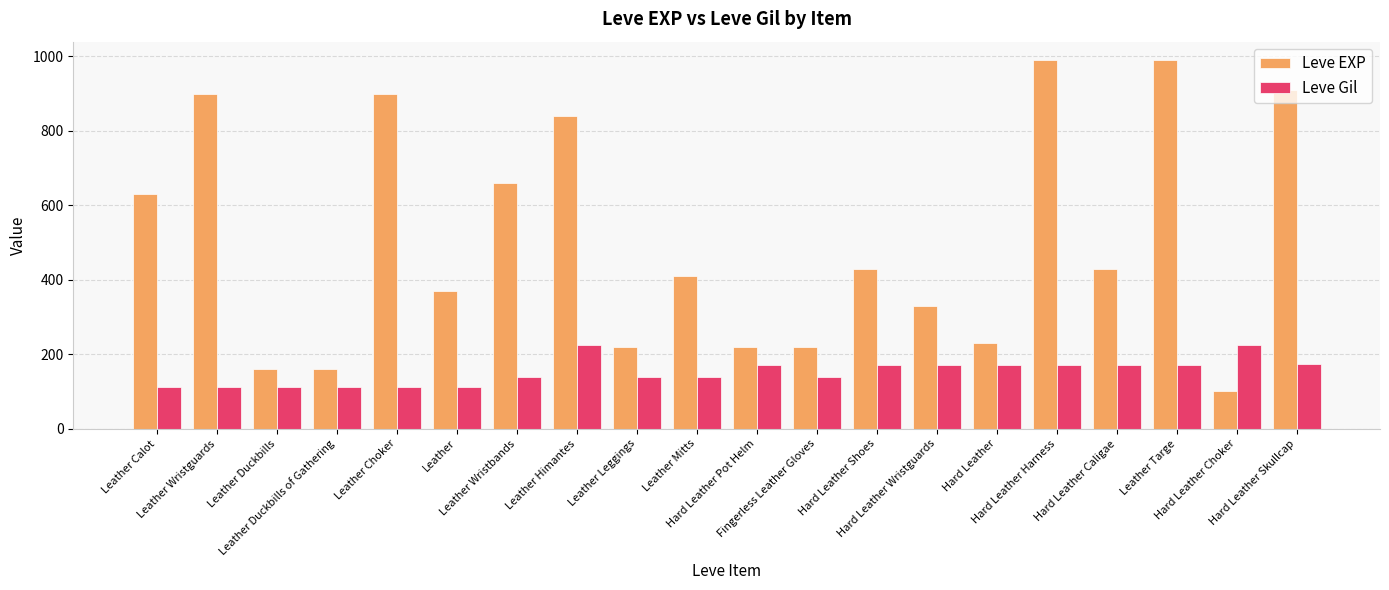

List the series in order of their peak value, lowest first.

Leve Gil, Leve EXP